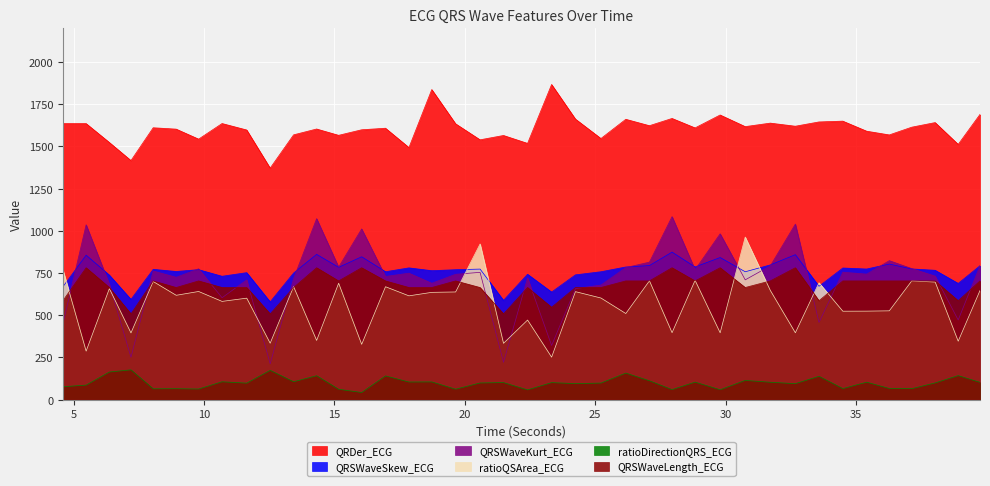

True or false: ratioDirectionQRS_ECG and QRSWaveSkew_ECG intersect in this chart.

False